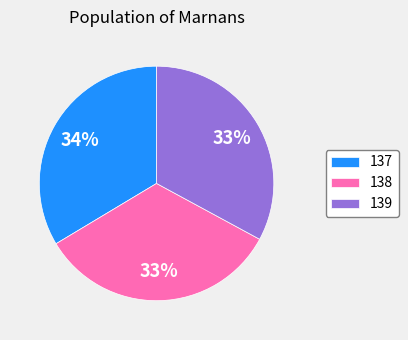

Is it true that 137 is 24% of the pie?

False